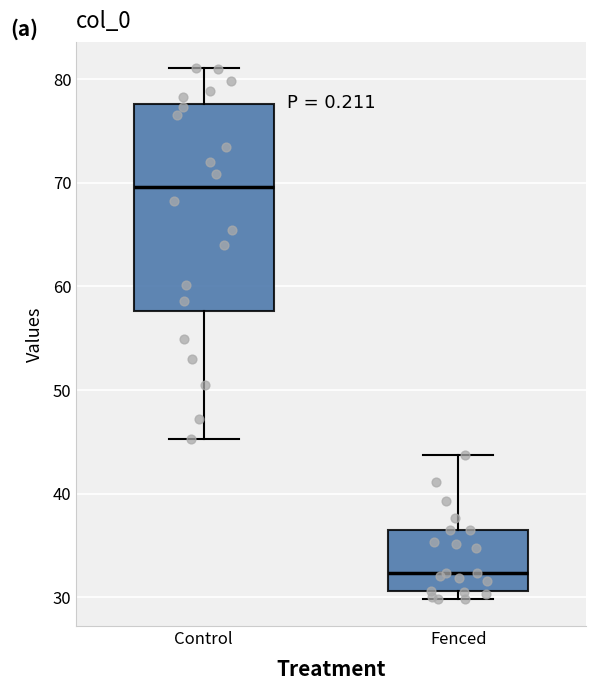

Reading left to right, read every box against the y-axis: the position of its median line, the range the box covers, and the ends of its whiskers. The values are not printed on the chart, so give them approximately, as read against the axis.

Control: median 70, box 58 to 78, whiskers 45 to 81
Fenced: median 32, box 31 to 37, whiskers 30 to 44